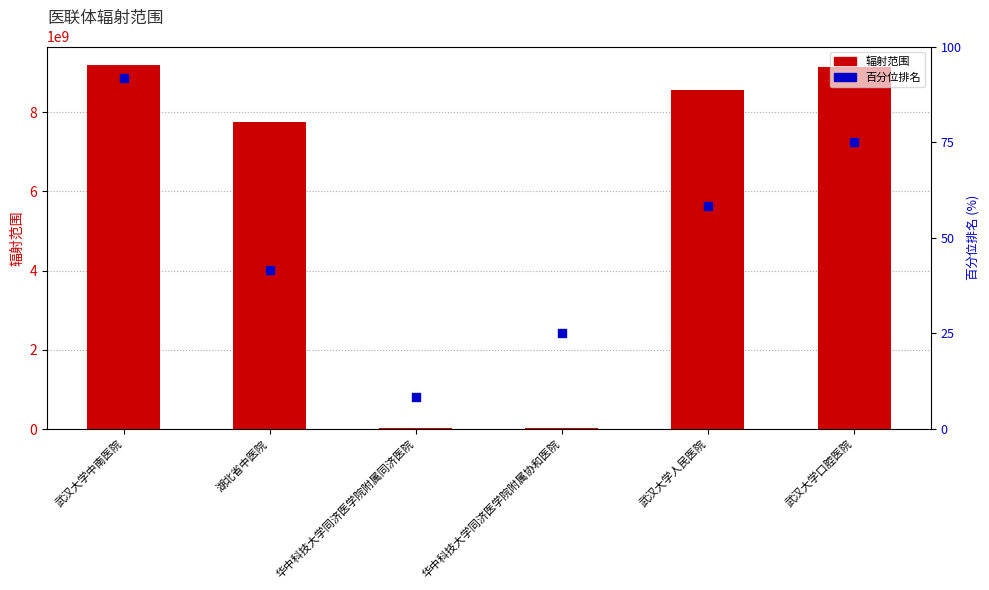

What is the total value across all series at 武汉大学中南医院?

9199116760.7